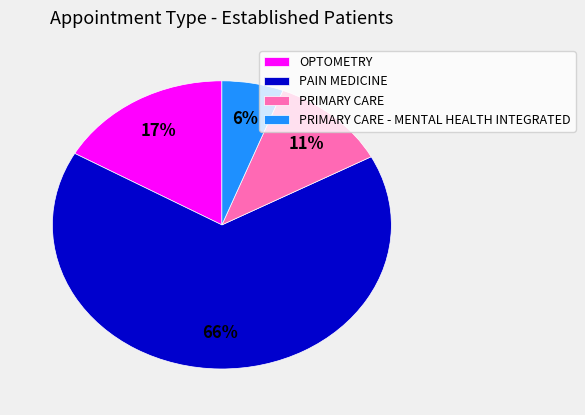

Count the number of slices in the pie.

4